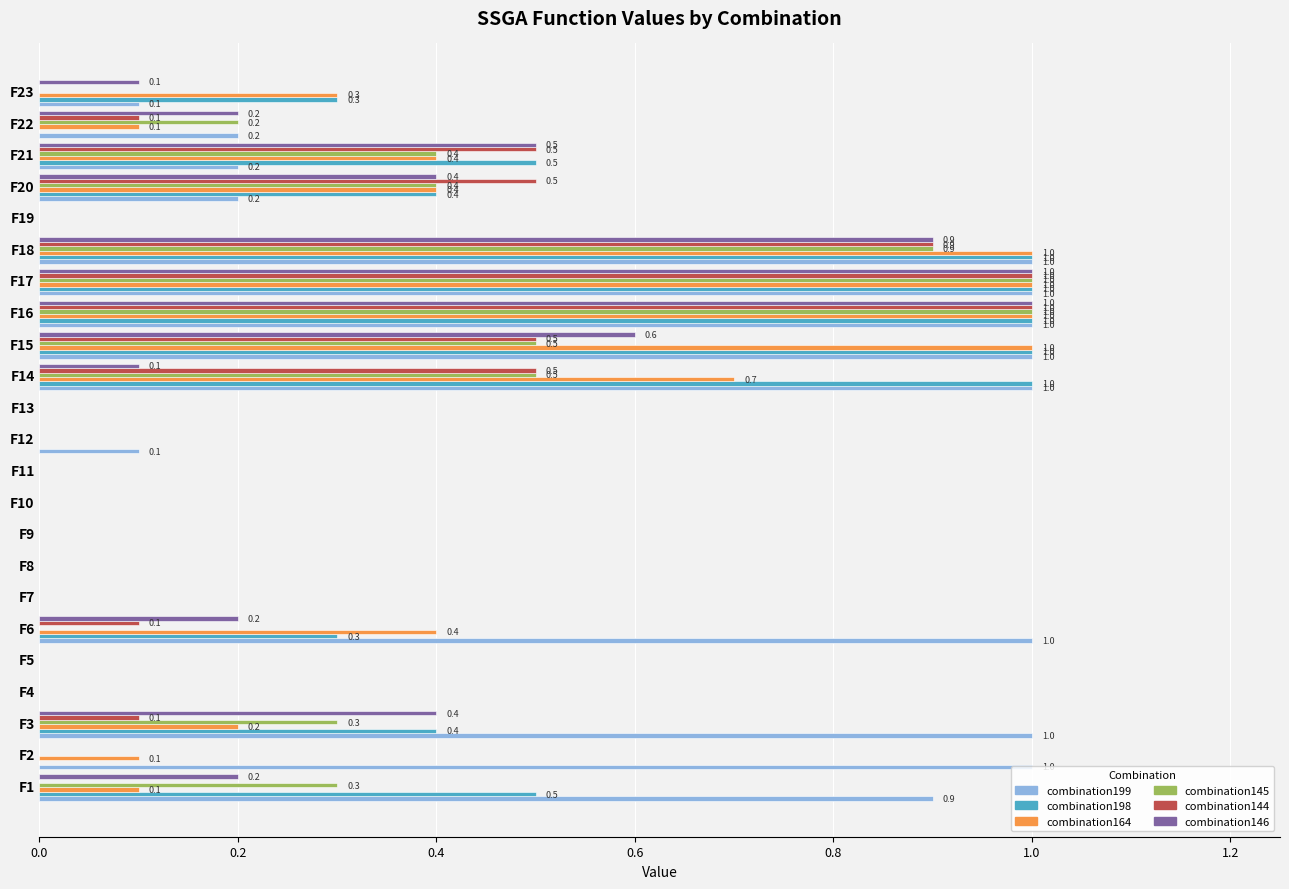

Is it true that combination145 equals 0.8 at F15?

False